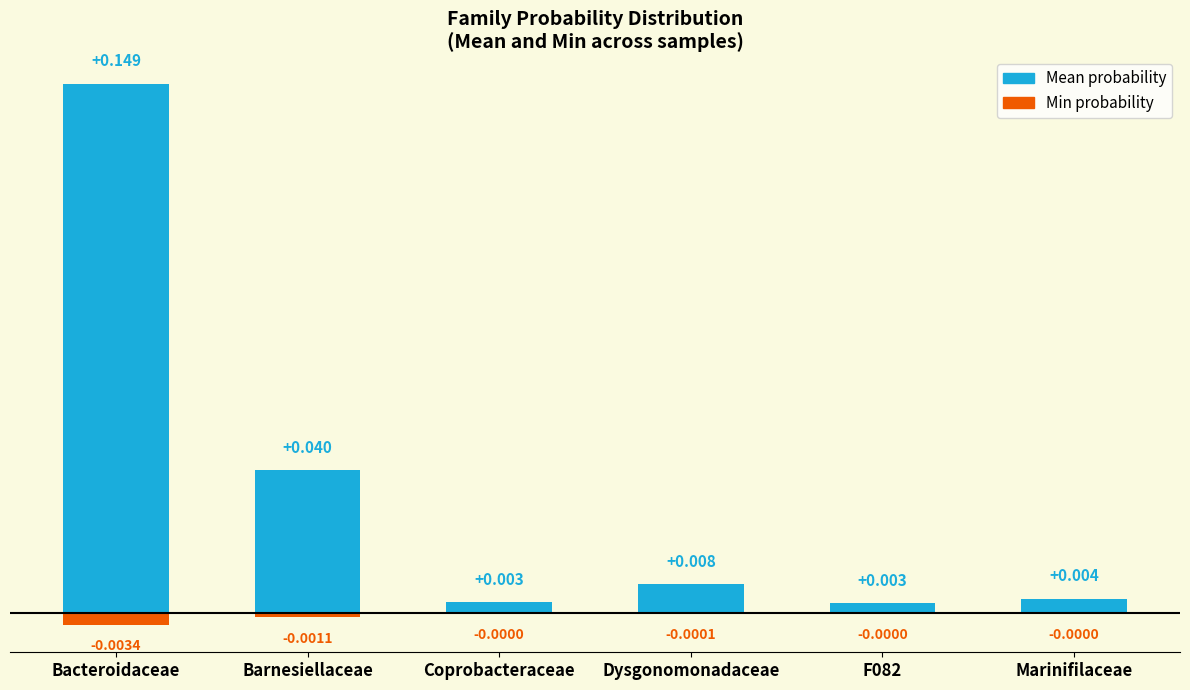

Between Barnesiellaceae and Dysgonomonadaceae, which is larger?

Barnesiellaceae